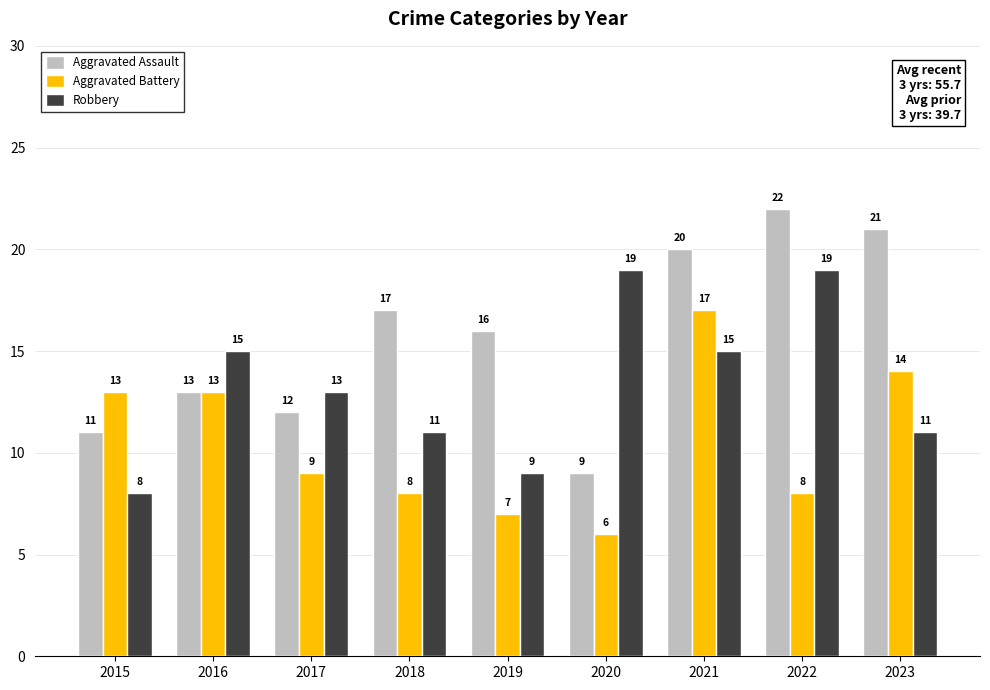

Which series has the widest spread of values?

Aggravated Assault